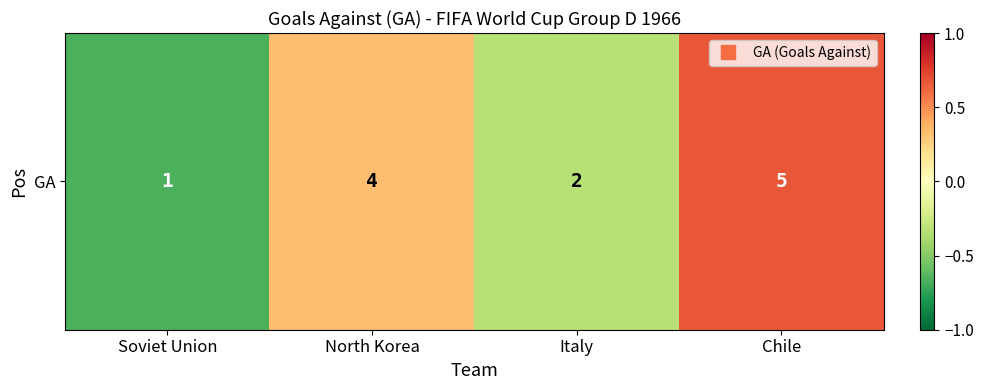

What is the approximate value at Soviet Union?

-0.7